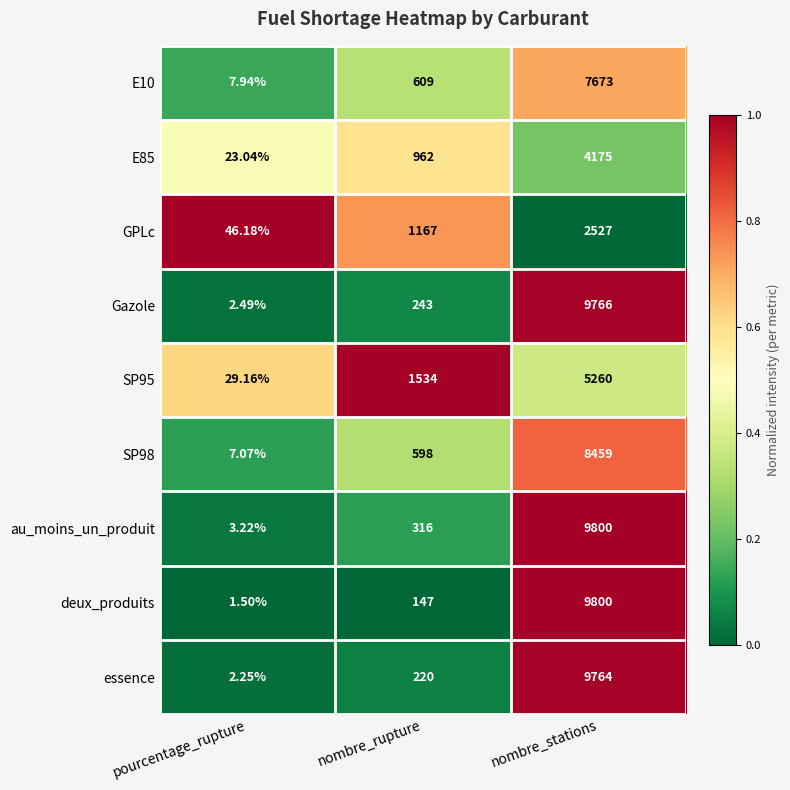

Which series has the largest range (max minus min)?

deux_produits